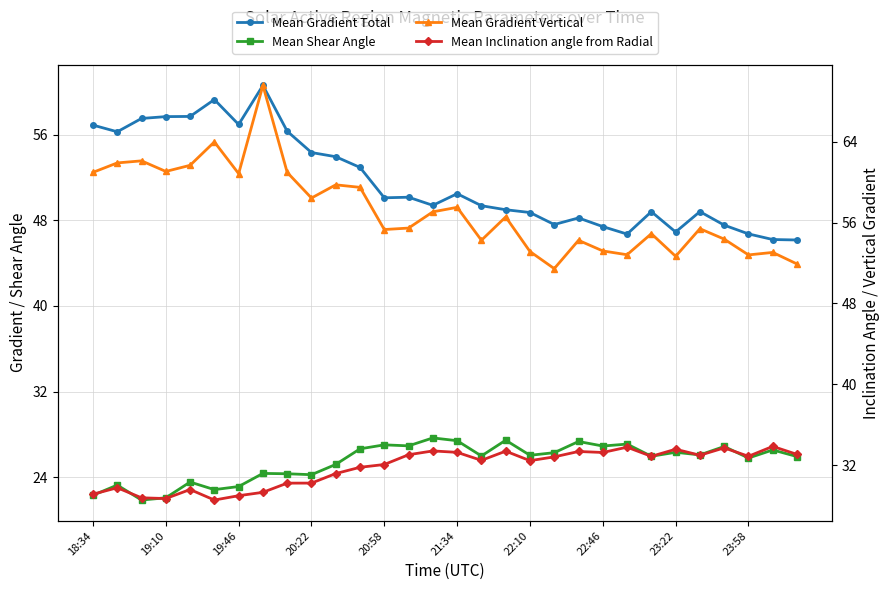

What is the difference between the highest and lowest values at 29?

26.0